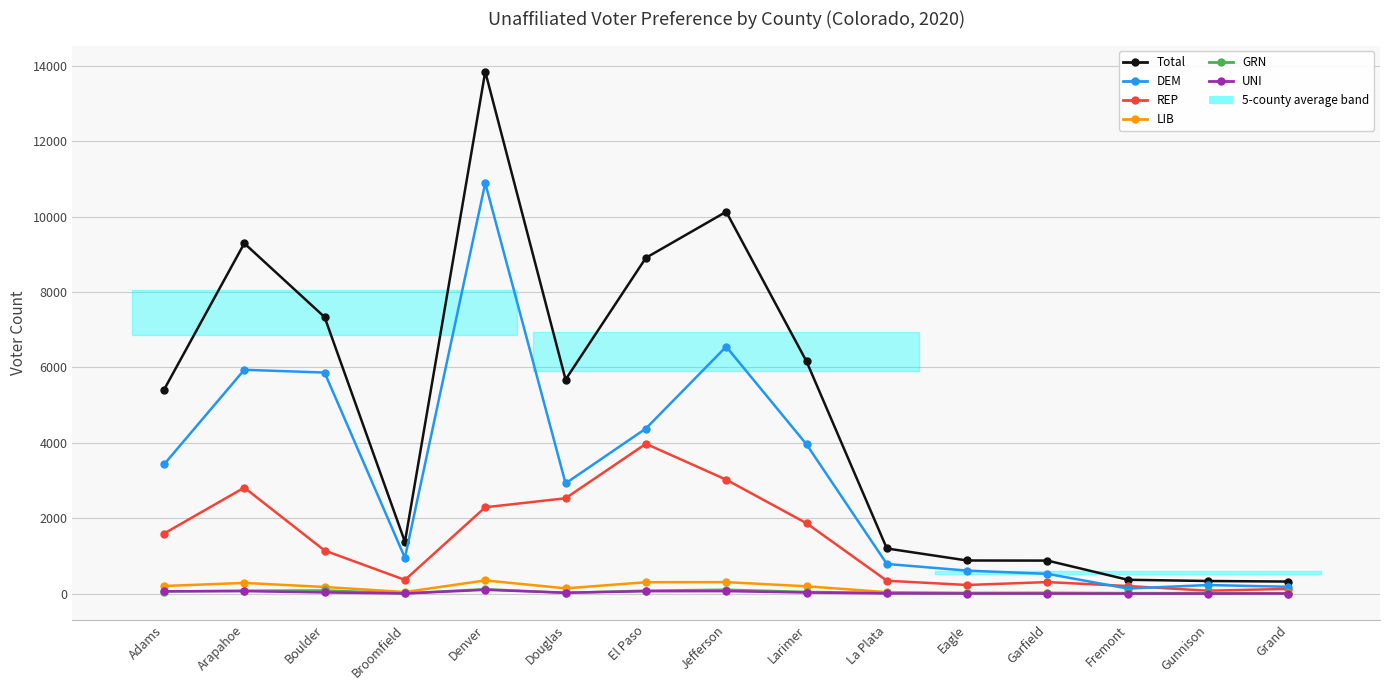

What is the highest value of the REP series?

3975